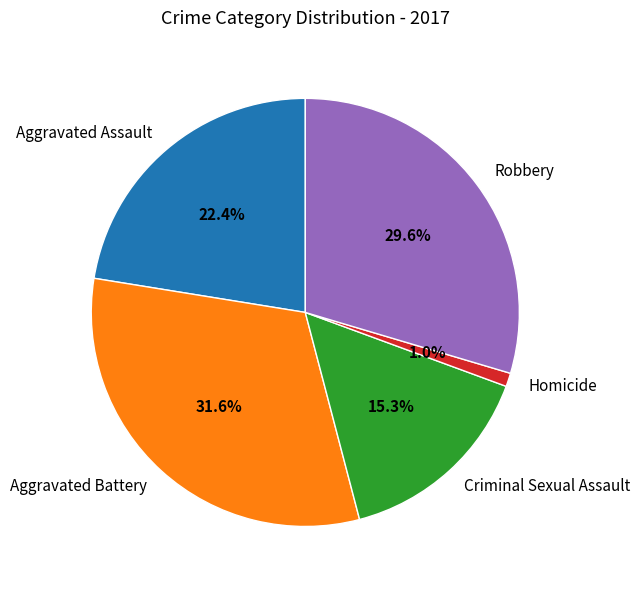

To the nearest percent, what is the difference between the Homicide and Aggravated Assault slice percentages?

21%